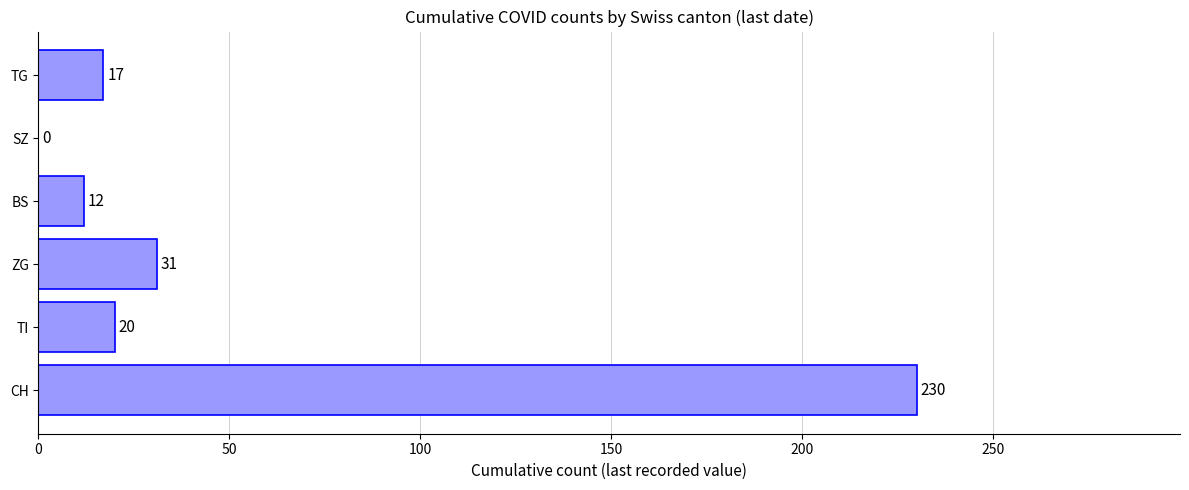

The chart shows a value of 17 at TG. True or false?

True